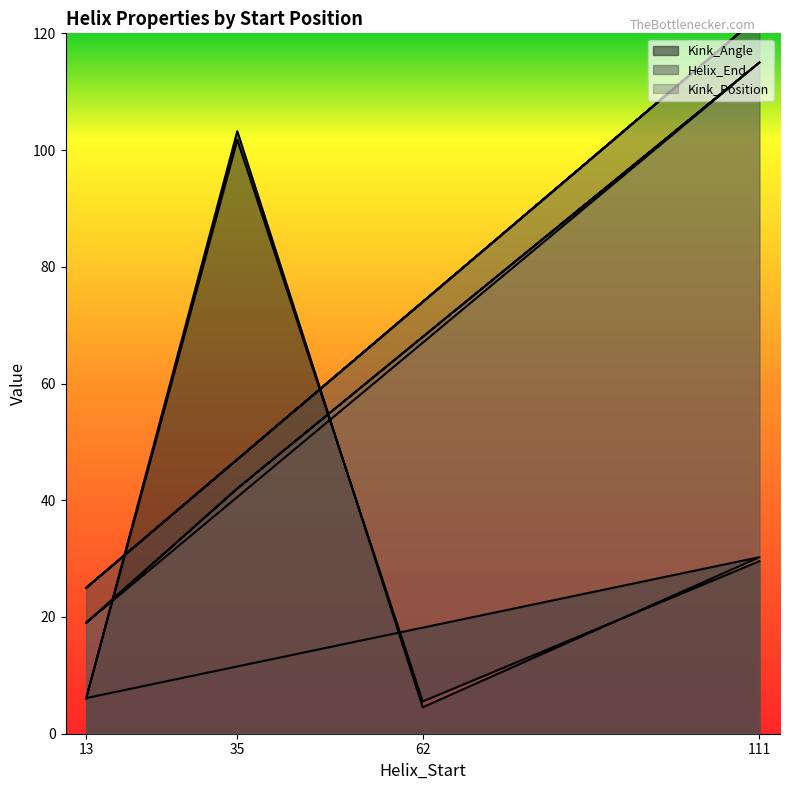

What is the average value of the Kink_Position series?

61.0